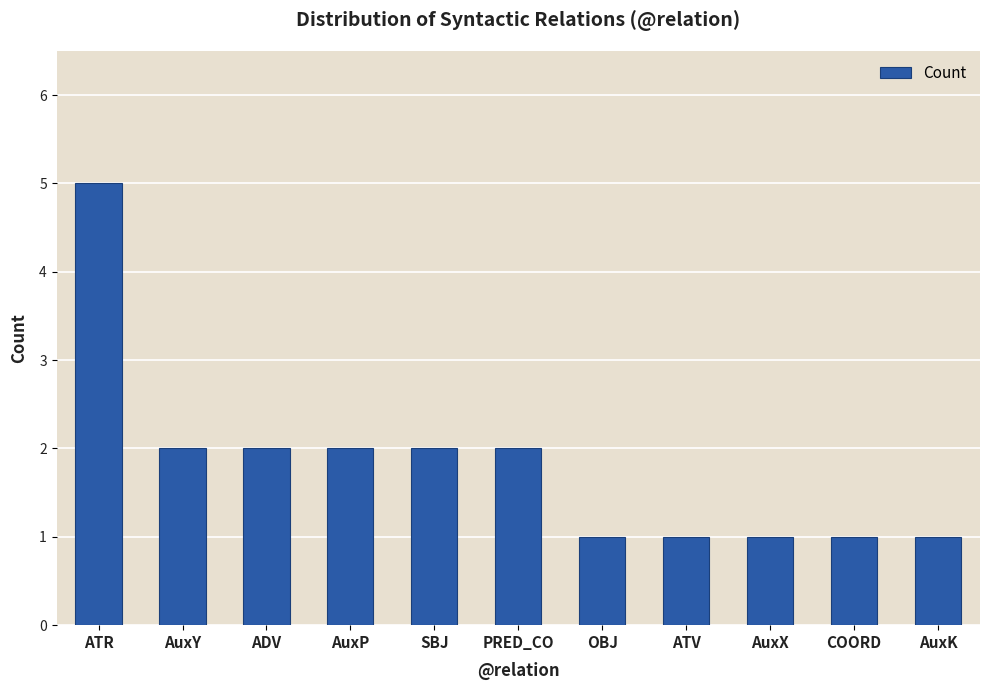

How many data points does each series have?

11